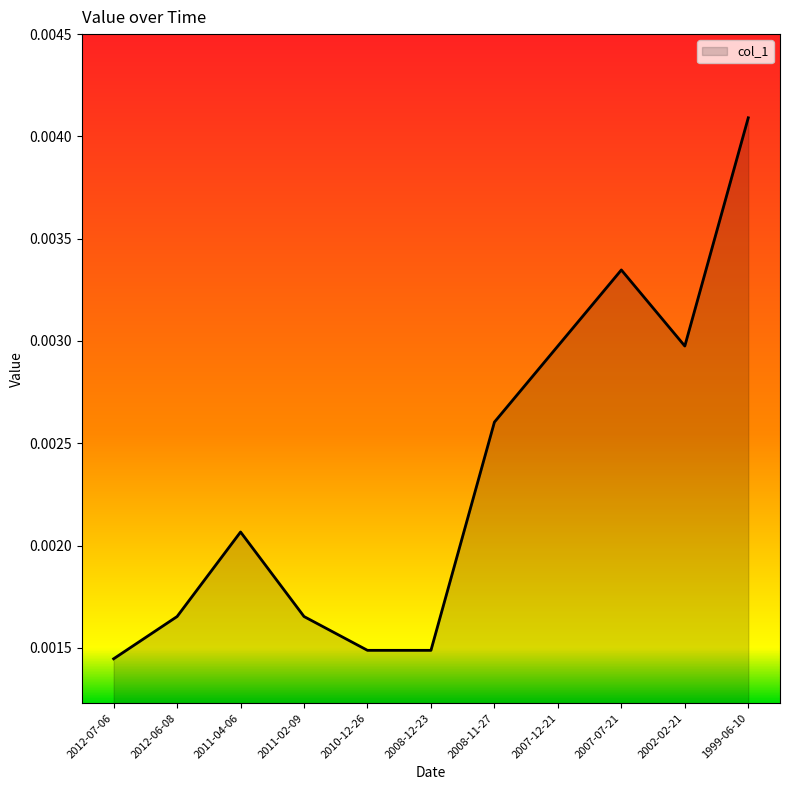

At which category does the chart reach its peak across all series?

1999-06-10